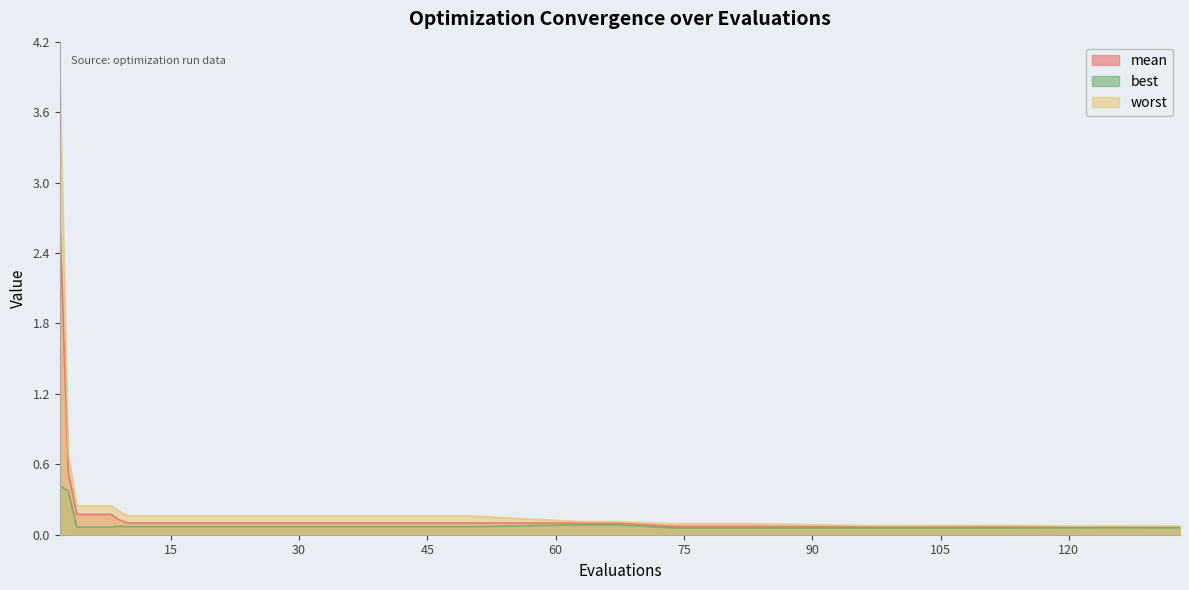

Is it true that best equals 0.1 at 22?

False